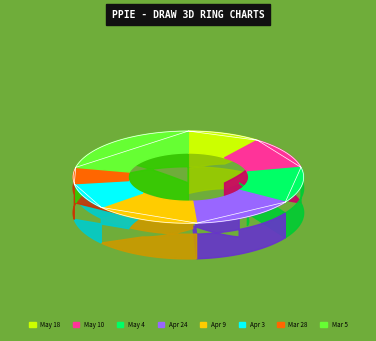

Does Mar 28 represent more than half of the total?

No